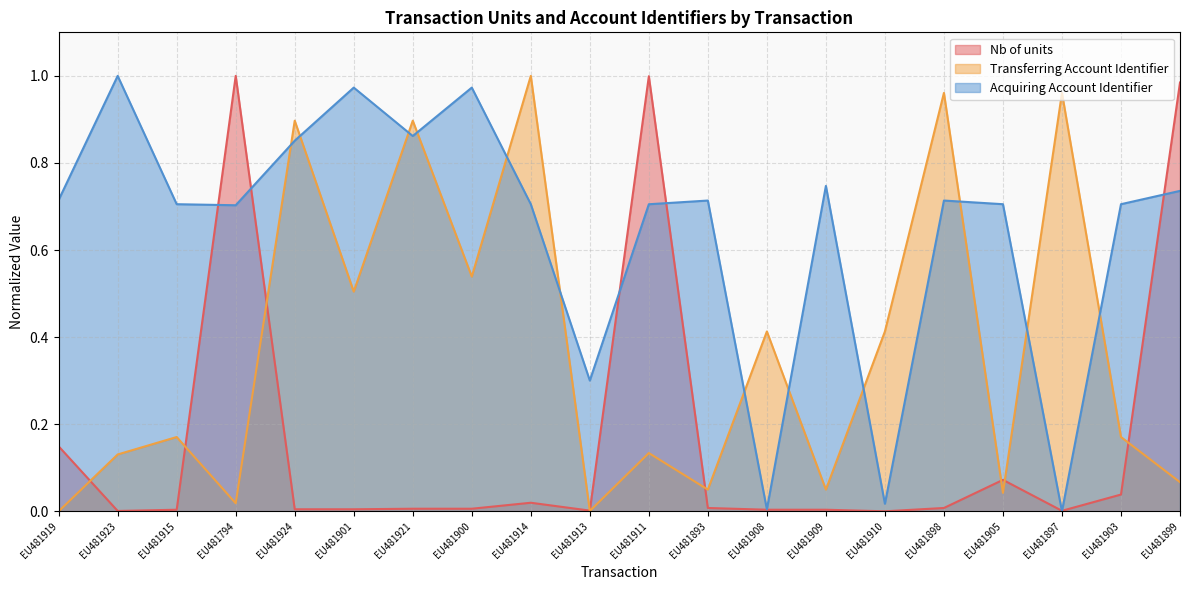

Which category has the lowest value in the Nb of units series?

EU481910